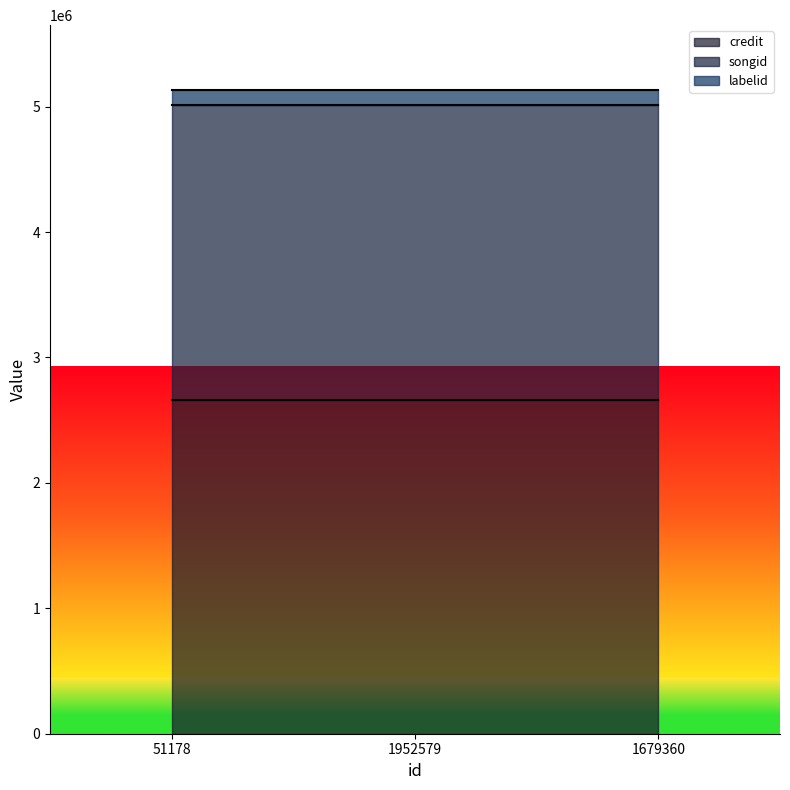

Is it true that songid equals 2347651 at 51178?

True